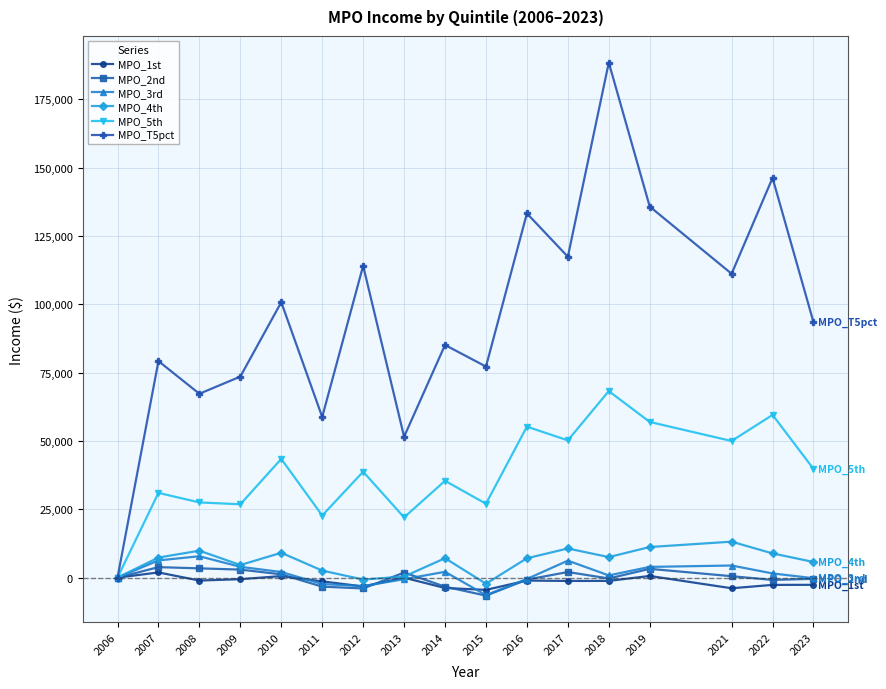

What is the difference between the MPO_1st values at 2010 and 2011?

1926